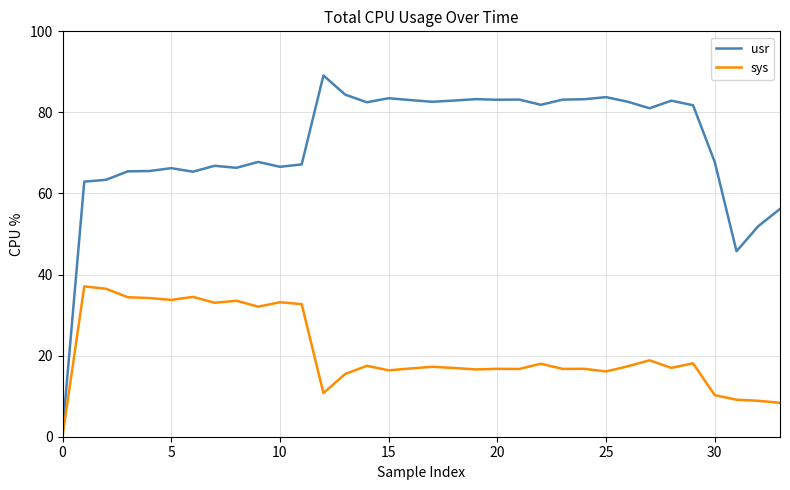

Which series has the largest range (max minus min)?

usr